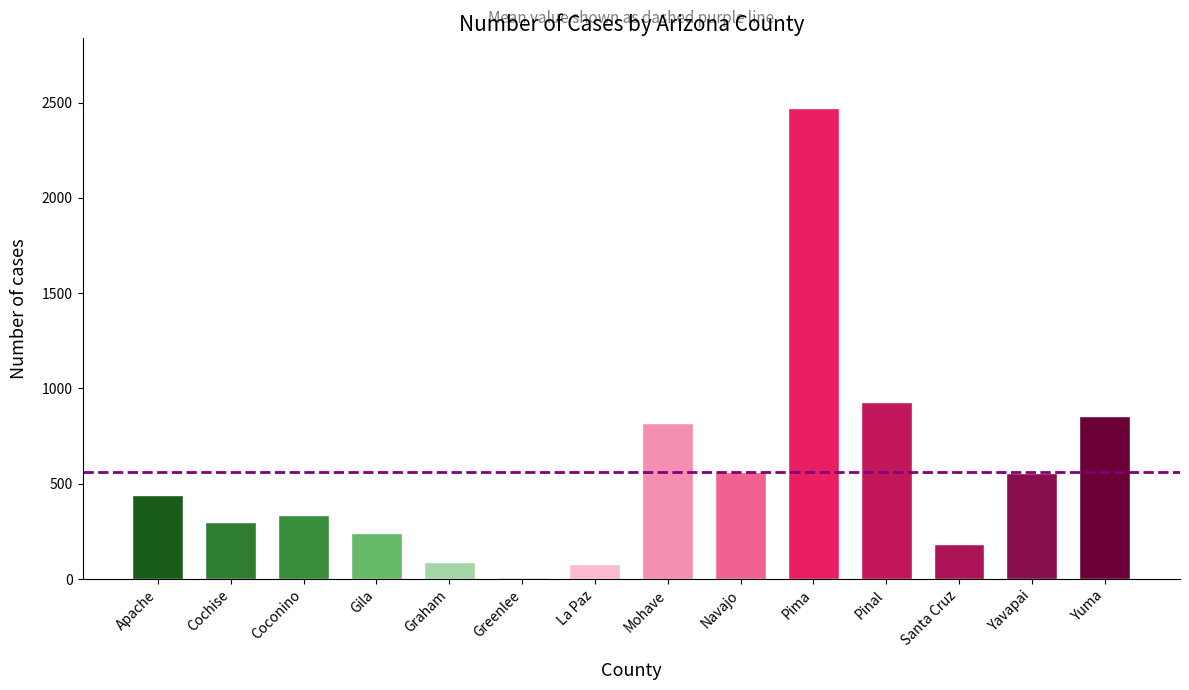

What is the difference between the values at Pima and Yavapai?

1912